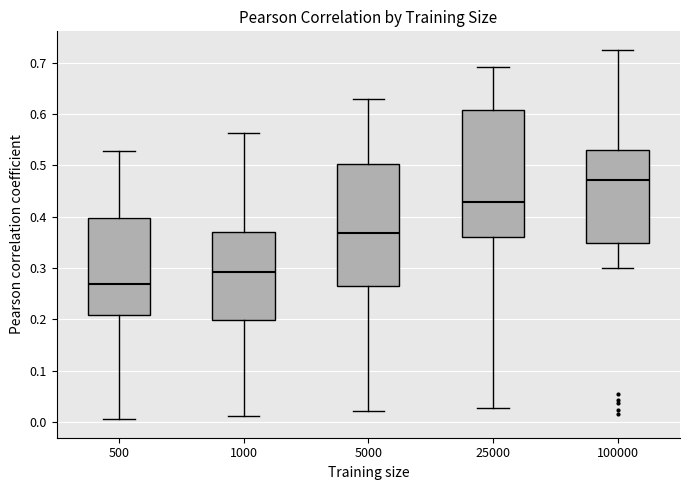

Reading left to right, transcribe this box plot: for each box, give where its median line is, the range the box spans, and where its two whiskers end, as read against the y-axis. The values are not printed on the chart, so give them approximately, as read against the axis.

500: median 0.27, box 0.21 to 0.40, whiskers 0.01 to 0.53
1000: median 0.29, box 0.20 to 0.37, whiskers 0.01 to 0.56
5000: median 0.37, box 0.26 to 0.50, whiskers 0.02 to 0.63
25000: median 0.43, box 0.36 to 0.61, whiskers 0.03 to 0.69
100000: median 0.47, box 0.35 to 0.53, whiskers 0.30 to 0.73